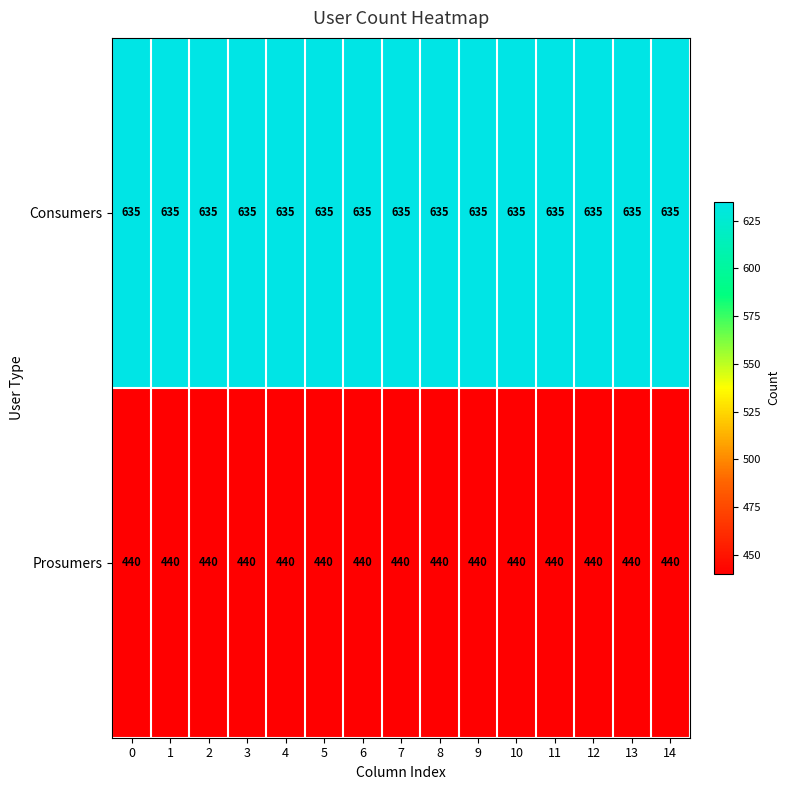

Rank the series by their average value, from highest to lowest.

Consumers, Prosumers